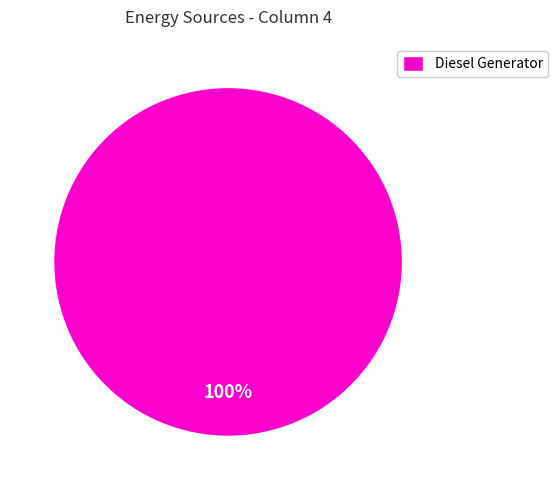

How many segments does this pie chart have?

1